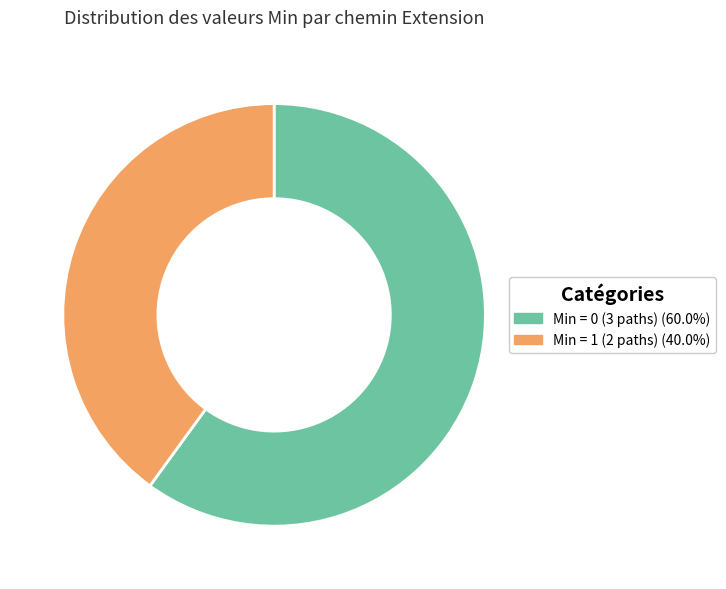

How many segments does this pie chart have?

2